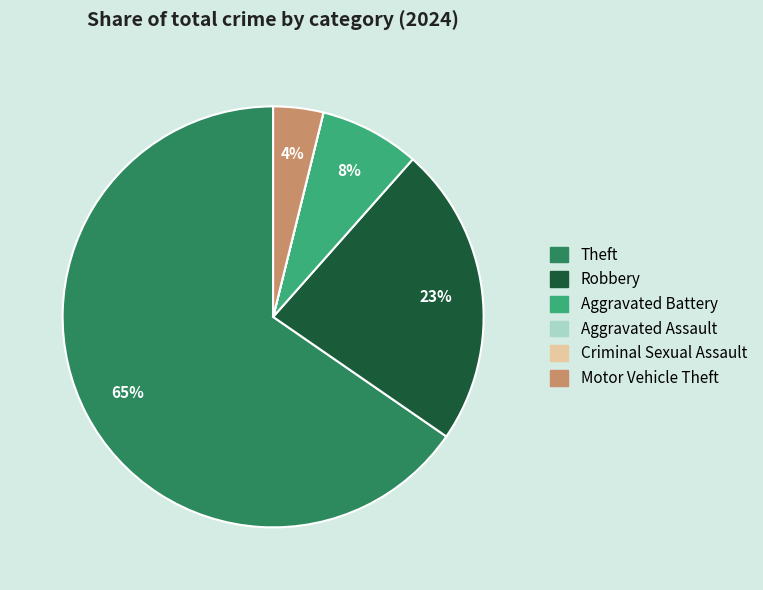

Does Robbery account for over 50% of the chart?

No